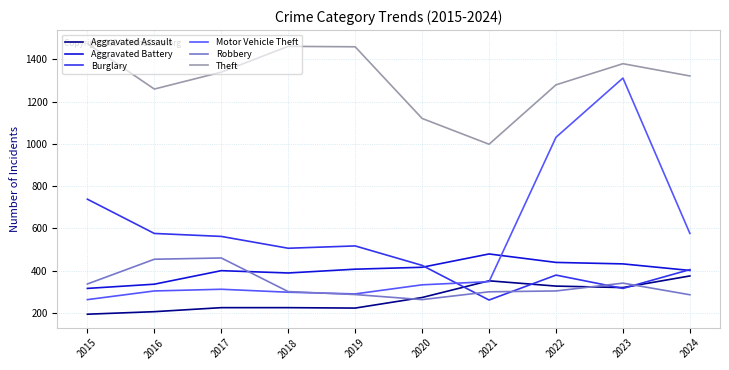

What is the total value across all series at 2022?

3759